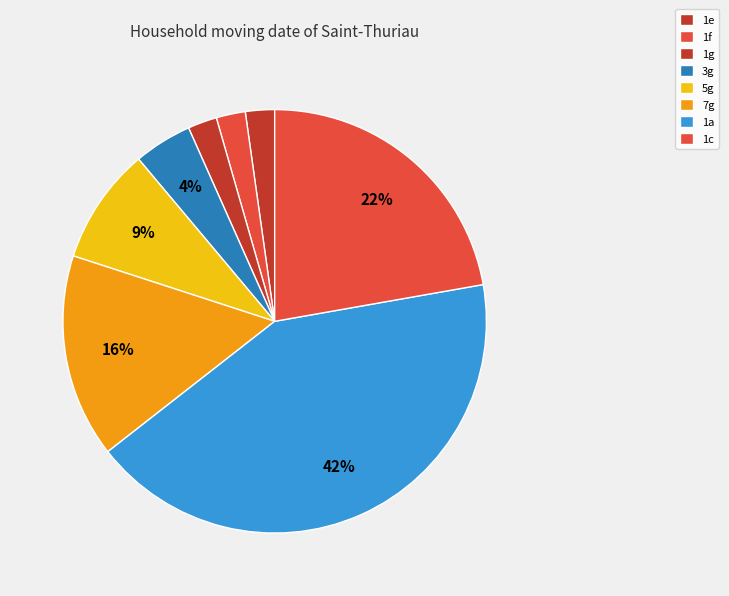

Which slice is the largest?

1a